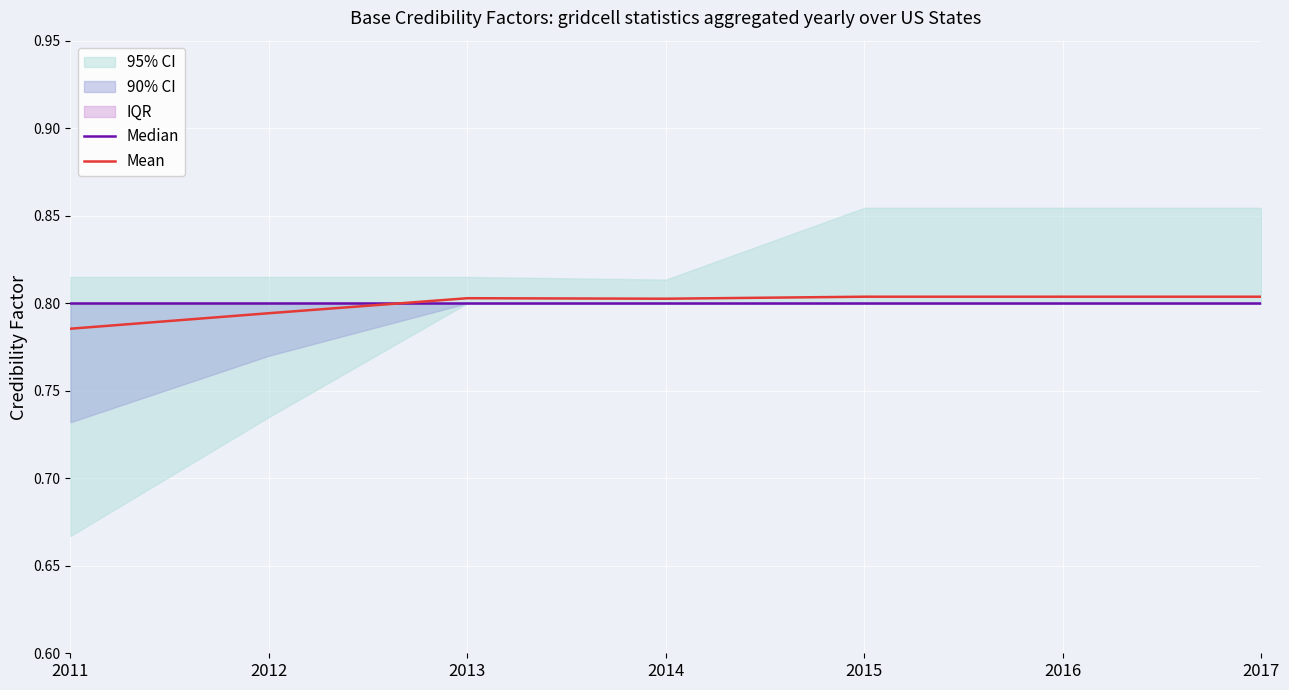

How many lines are shown in the chart?

2